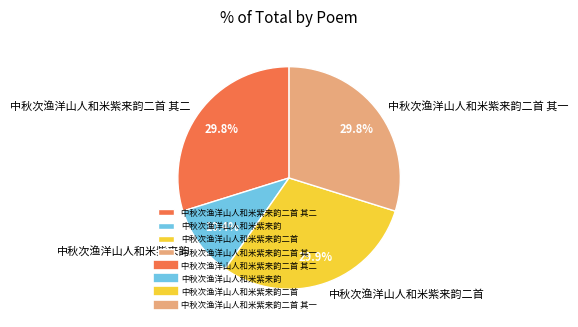

How many segments does this pie chart have?

4